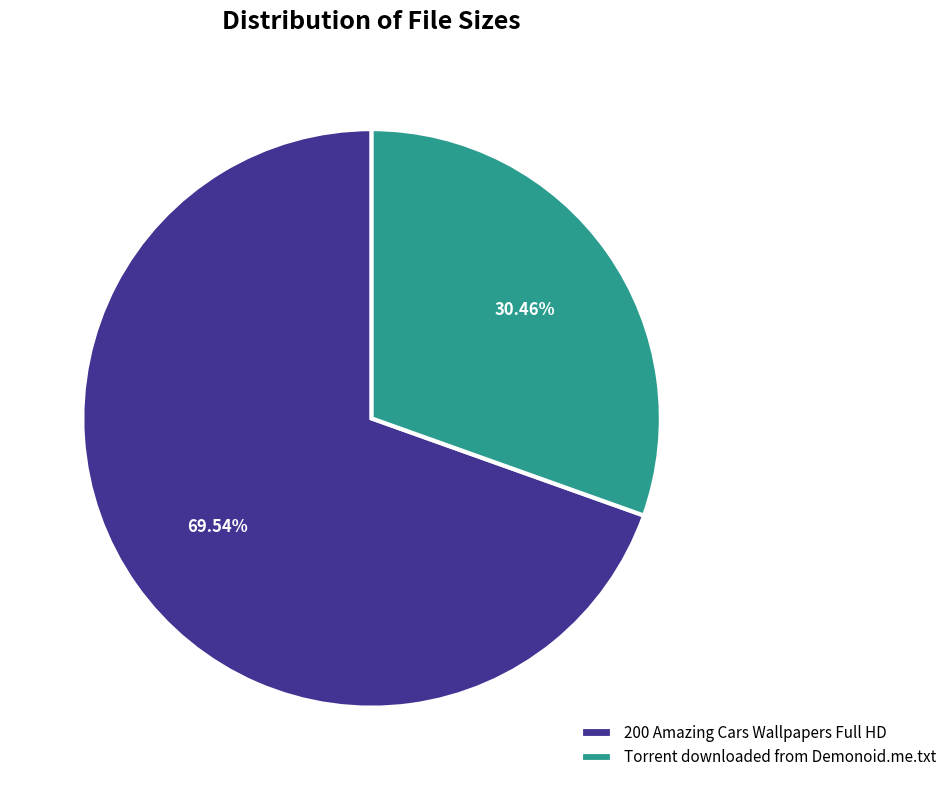

Combined, do Torrent downloaded from Demonoid.me.txt and 200 Amazing Cars Wallpapers Full HD account for over 50%?

Yes